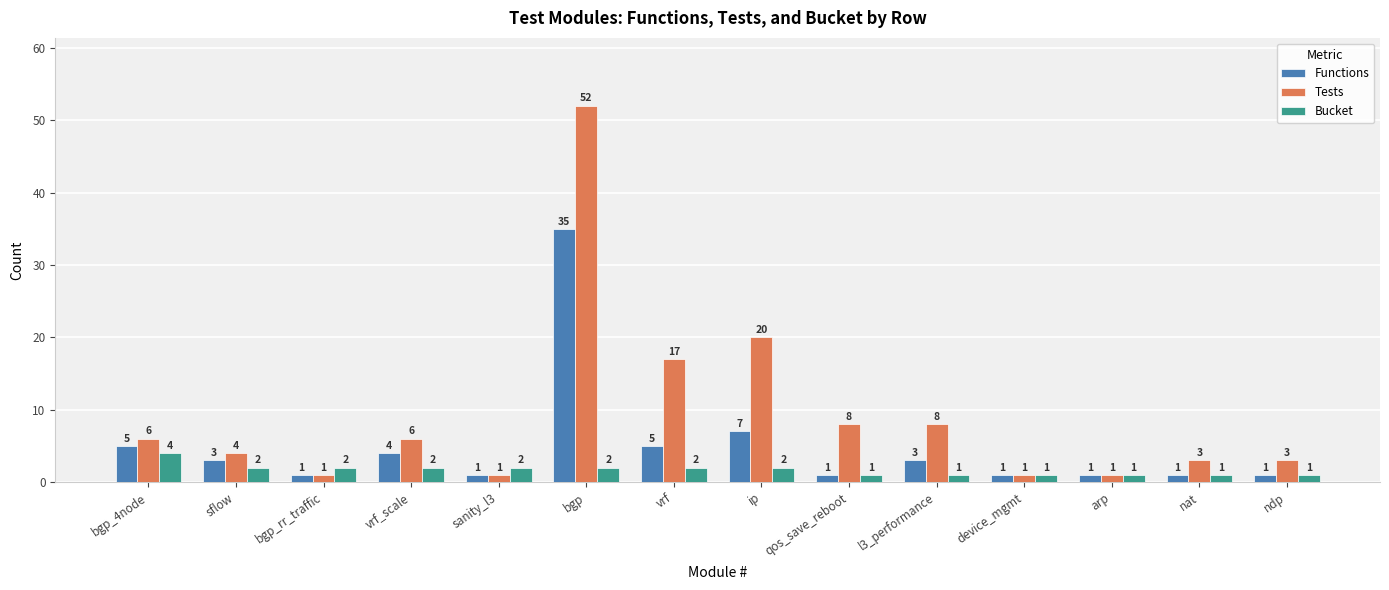

What is the label of the 12th bar from the right?

bgp_rr_traffic